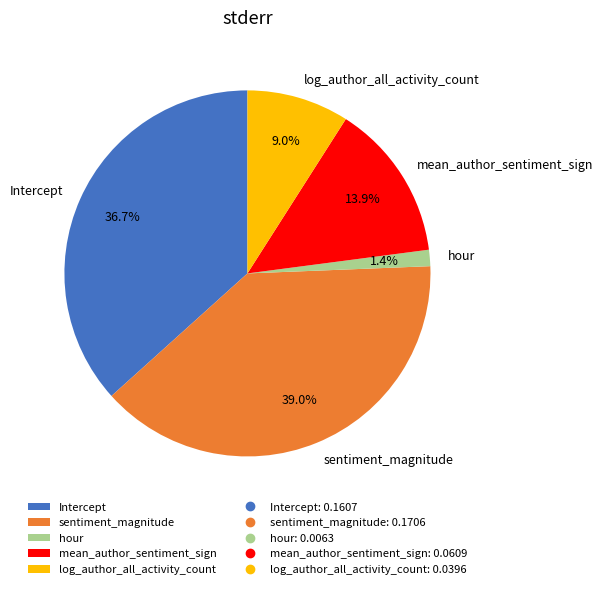

The hour slice represents 11% of the pie. True or false?

False